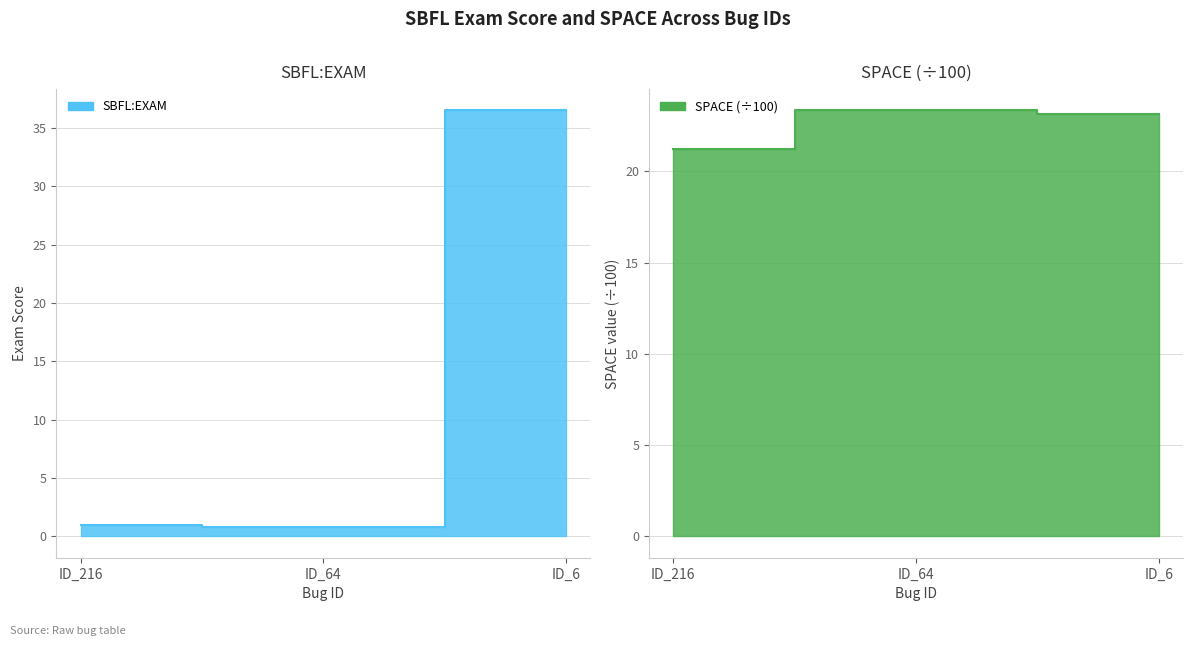

Between ID_216 and ID_64, which series saw the biggest shift?

SPACE